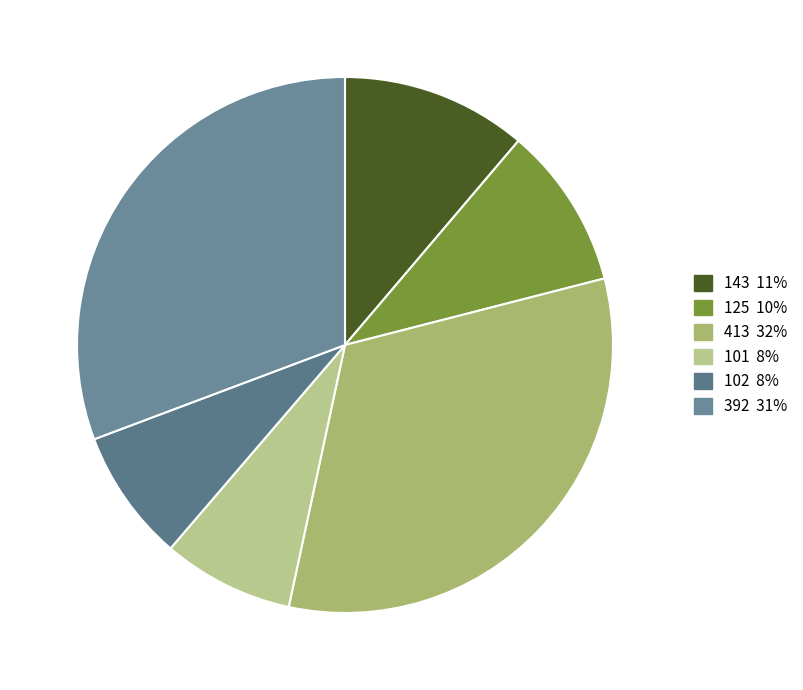

To the nearest percent, what is the combined percentage of 413 and 102?

40%